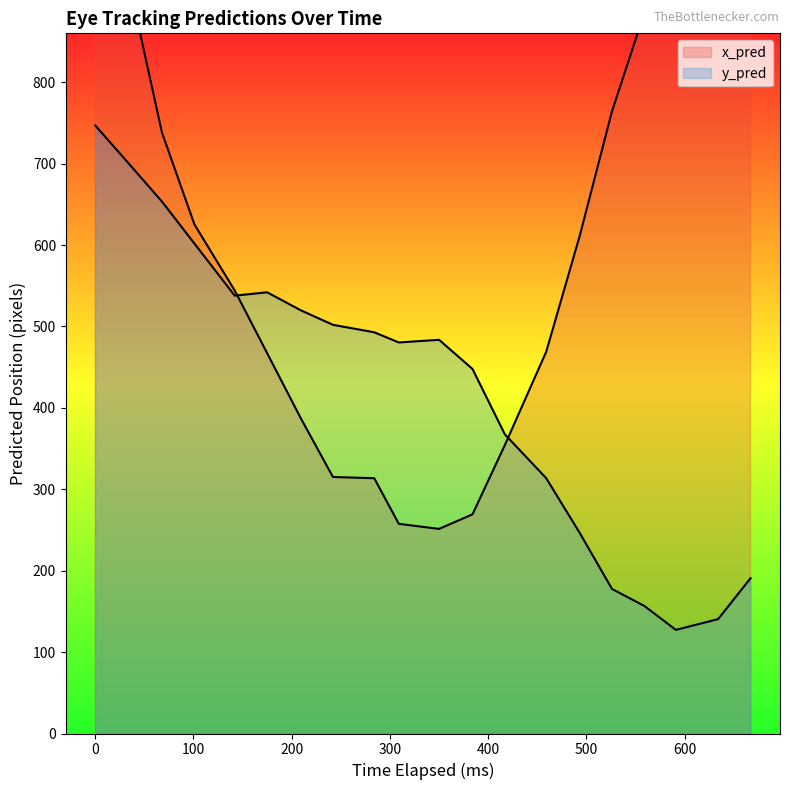

What is the maximum value shown in the chart?

1199.2